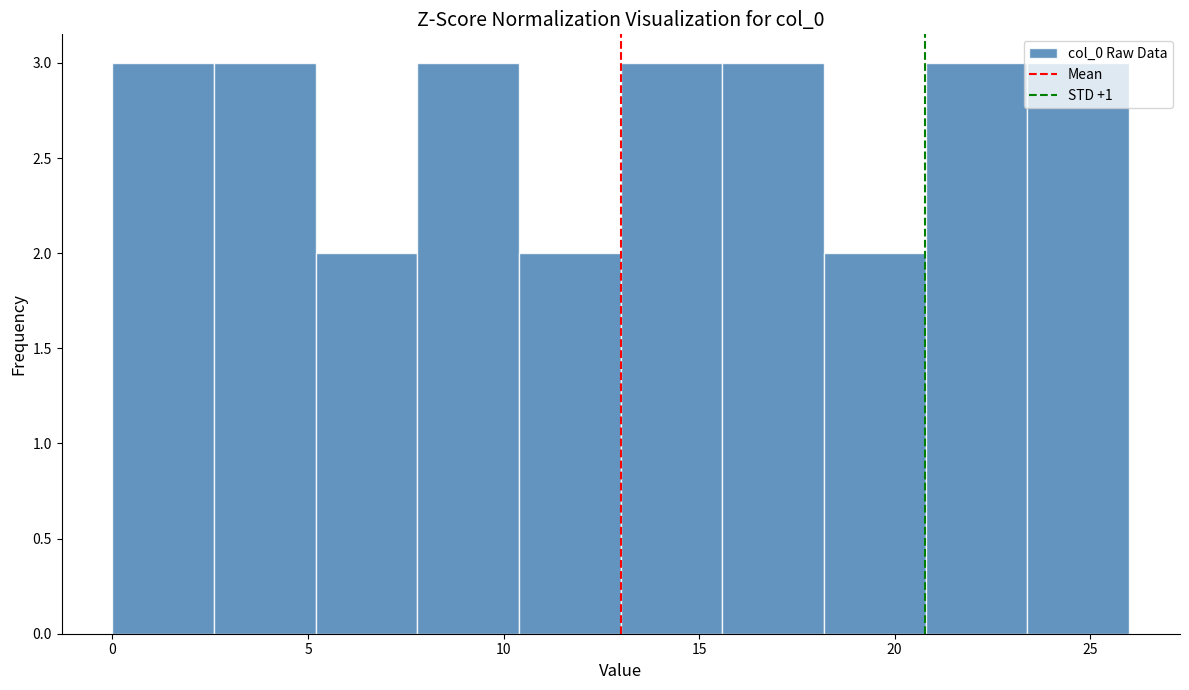

Reading left to right, list every bar in this chart as the range it spans on the x-axis followed by its height. Neither the bar edges nor the heights are printed on the chart, so give them approximately, as read against the axes.

0.0 to 2.6: 3
2.6 to 5.2: 3
5.2 to 7.8: 2
7.8 to 10.4: 3
10.4 to 13.0: 2
13.0 to 15.6: 3
15.6 to 18.2: 3
18.2 to 20.8: 2
20.8 to 23.4: 3
23.4 to 26.0: 3